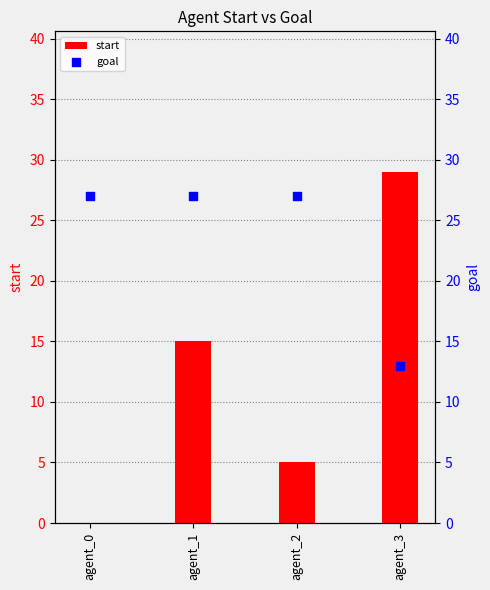

Which series has the widest spread of Y values?

start